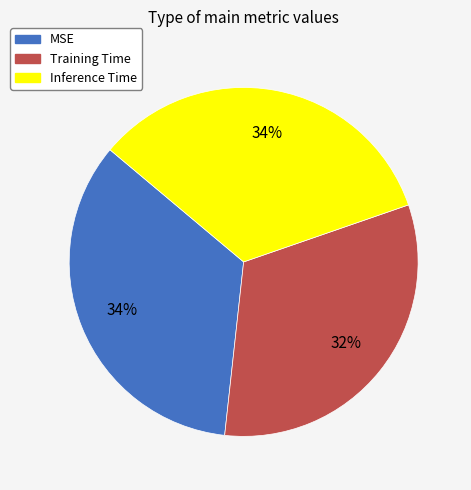

Is Inference Time the majority of the pie?

No